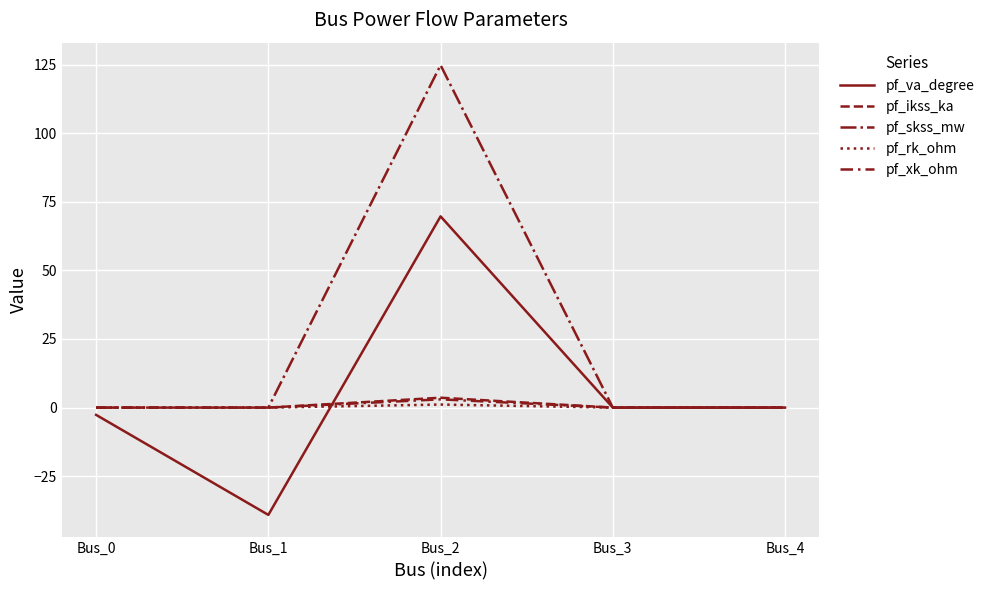

How many series are shown in this chart?

5